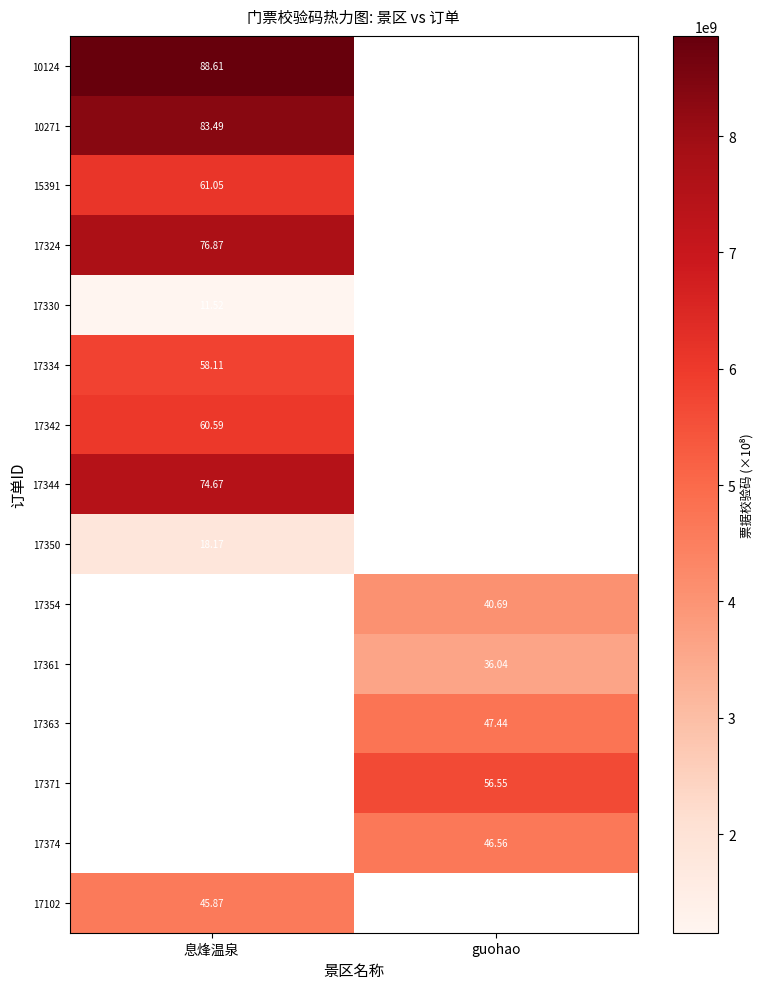

Is the value of 17334 at 息烽温泉 greater than the value of 17361 at guohao?

Yes